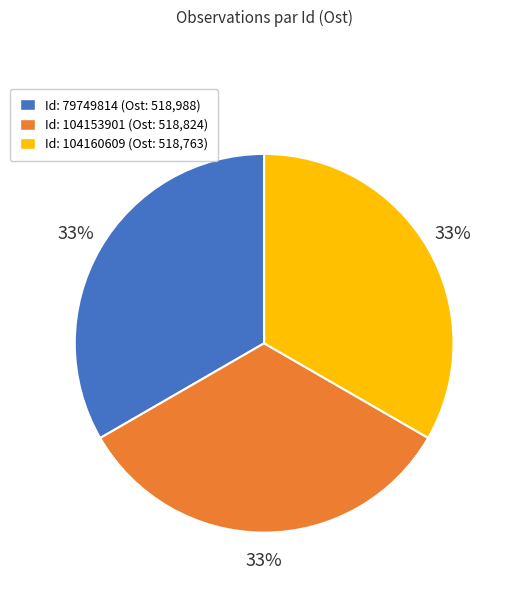

Is there any slice that represents more than half of the pie?

No